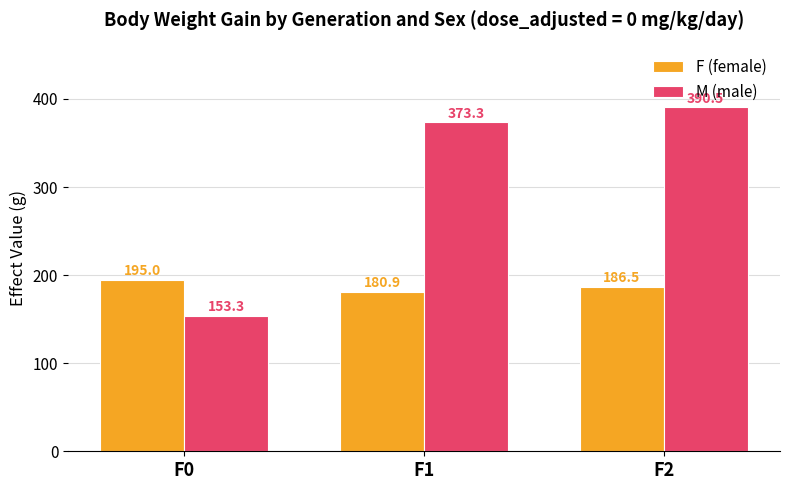

Count the number of data series in this chart.

2